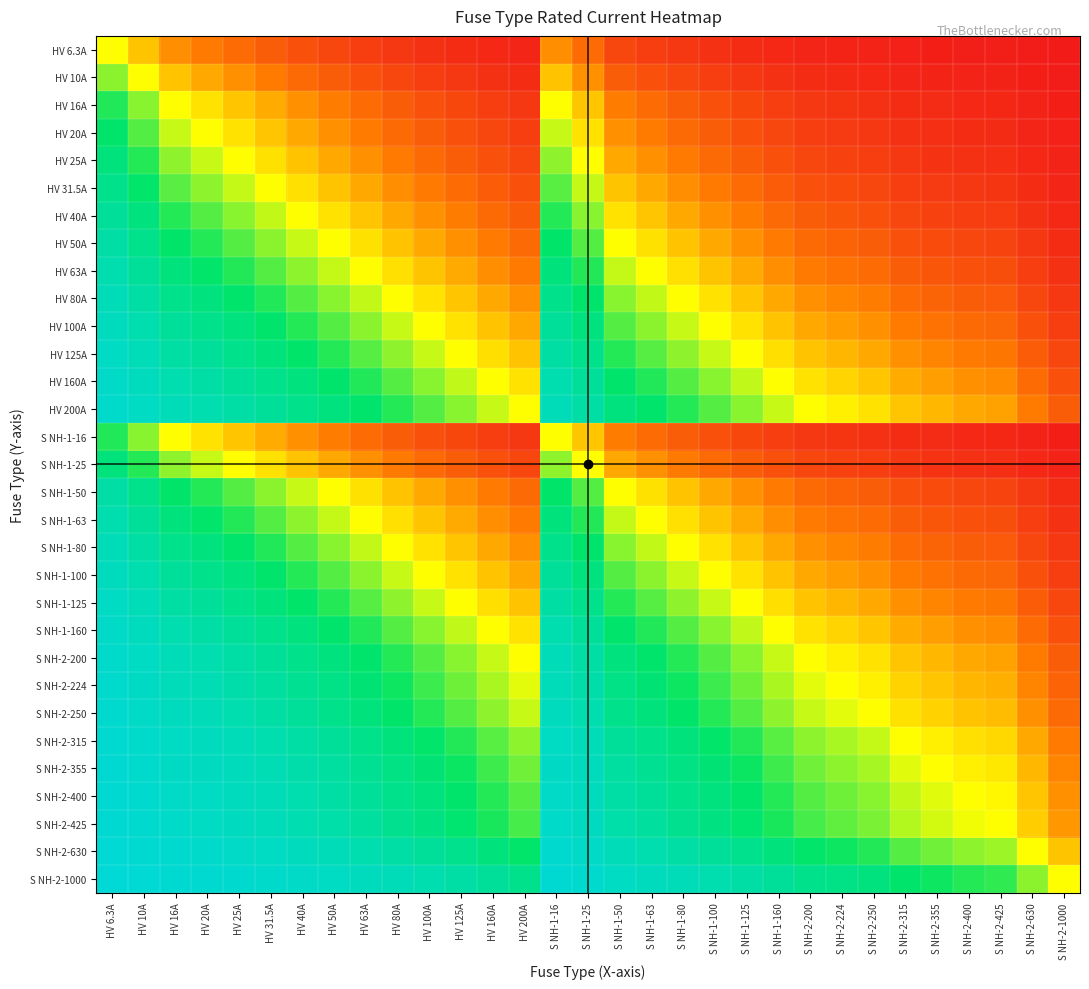

How many series are shown in this chart?

31